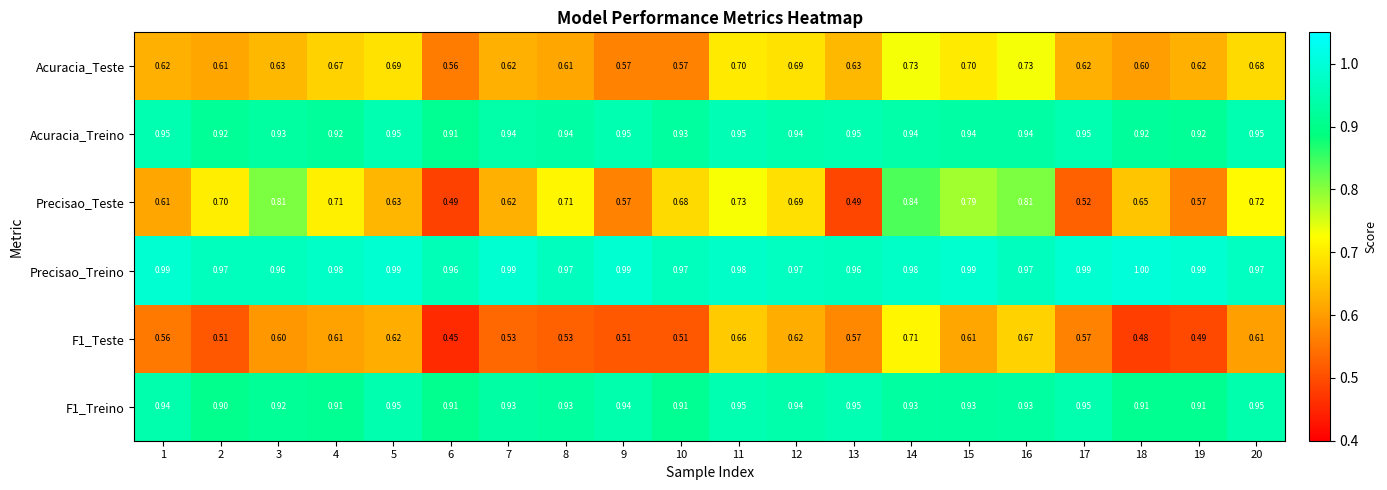

Is the value of Acuracia_Treino at 10 greater than the value of F1_Treino at 13?

No